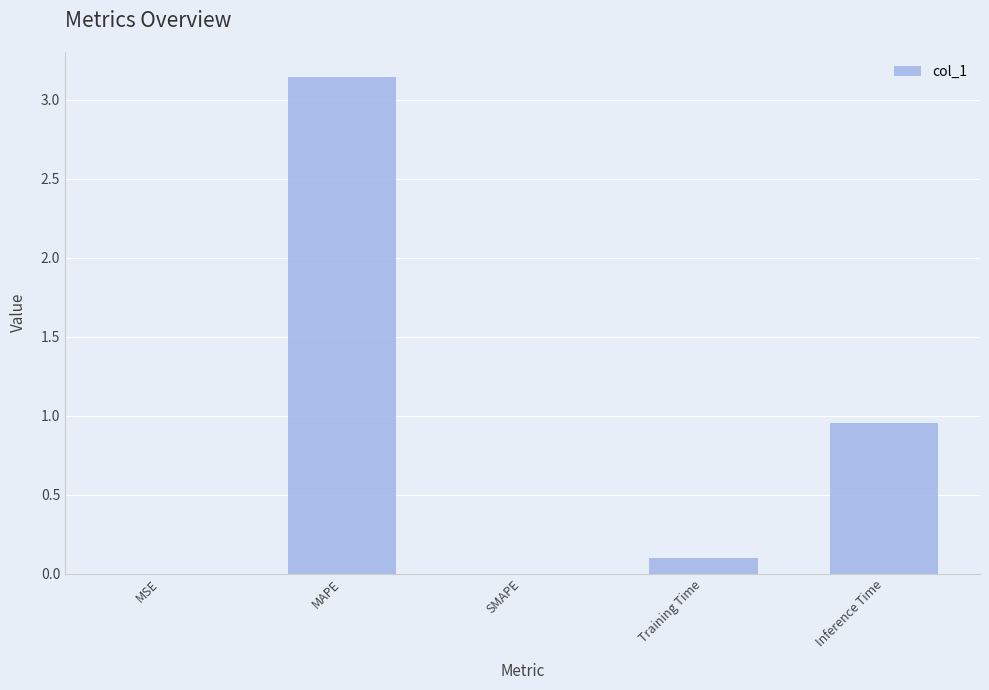

The chart shows a value of -1.2 at SMAPE. True or false?

False